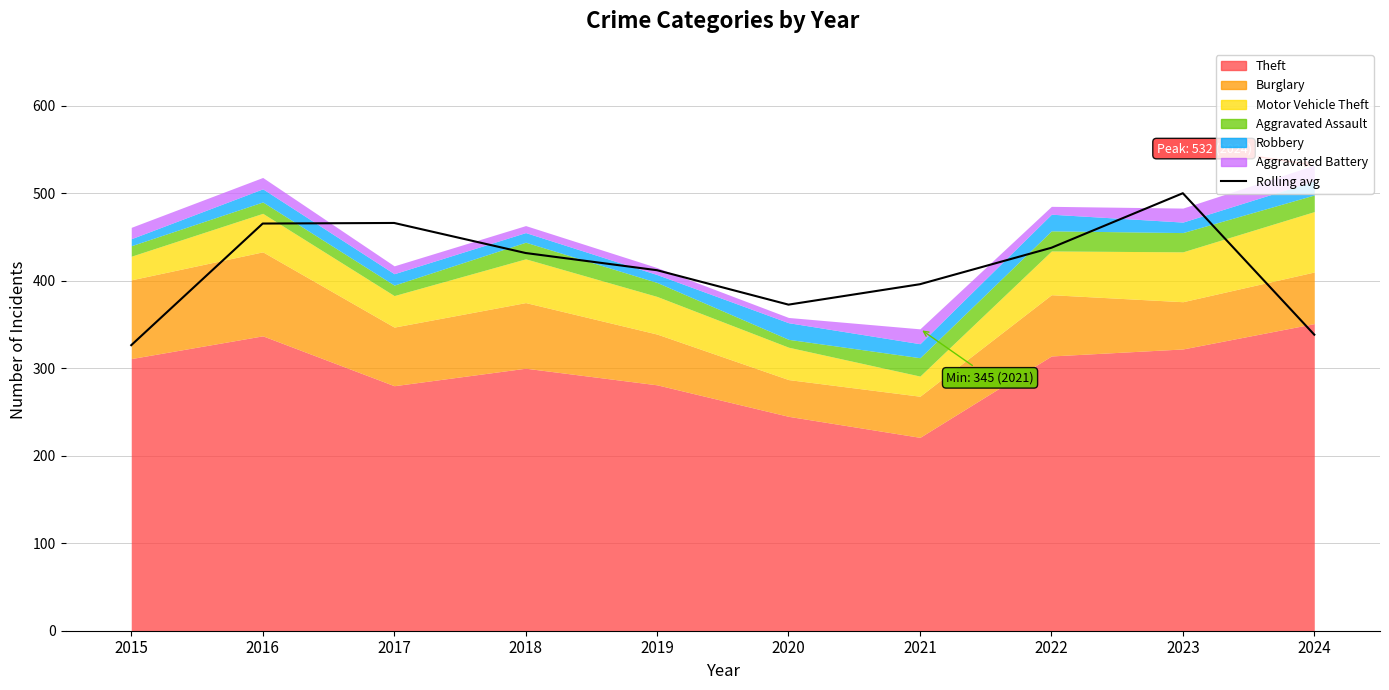

Reading left to right, list all the values displayed in this chart.

2015=326.3	2016=465.3	2017=466.0	2018=431.7	2019=412.0	2020=372.7	2021=396.0	2022=437.7	2023=500.0	2024=338.3